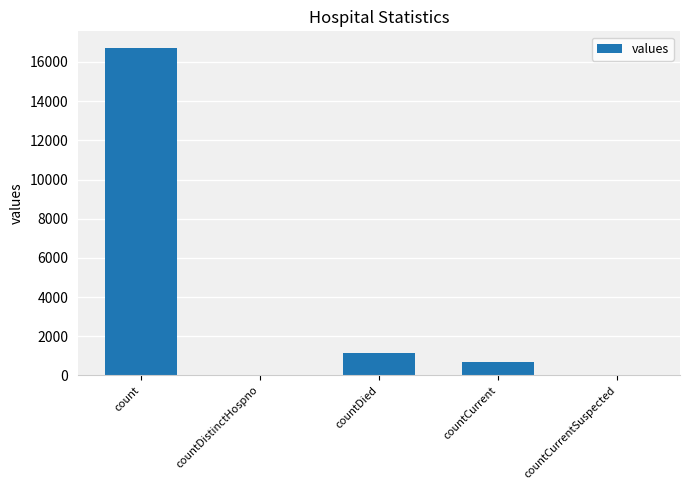

What is the change in value from count to countDistinctHospno?

-16729